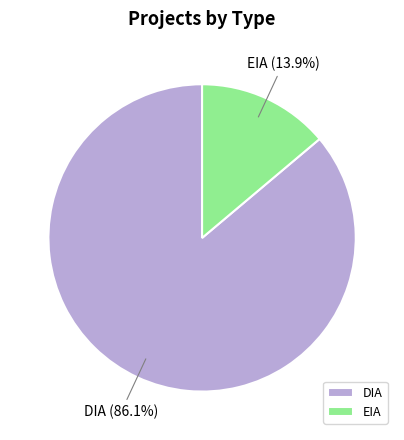

Does EIA represent more than half of the total?

No